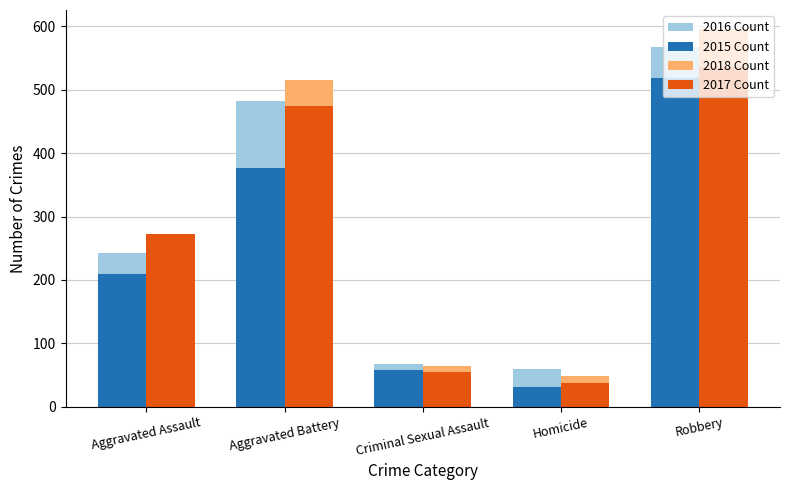

Does the chart contain stacked bars?

No